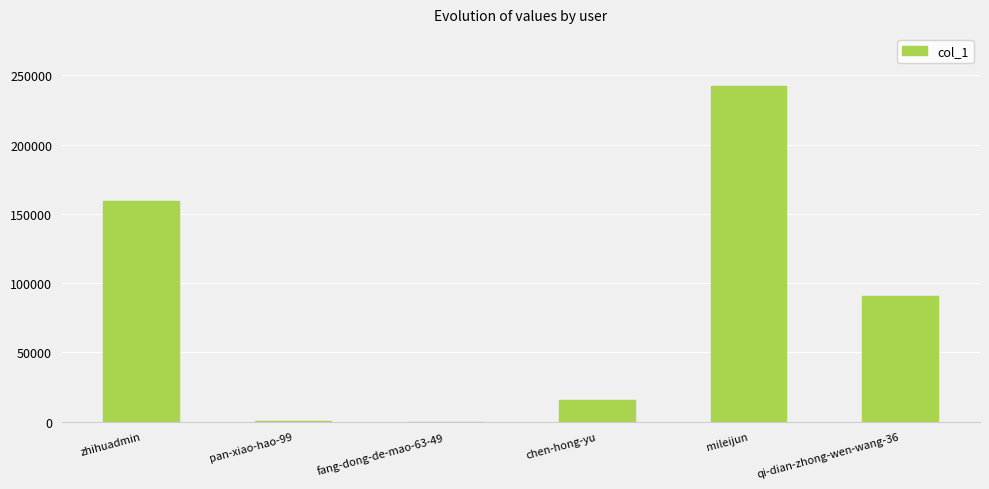

Which category has the highest value across all series?

mileijun